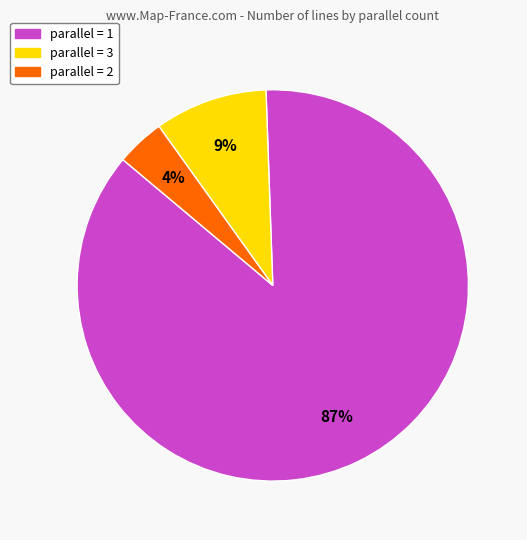

Which slice is the smallest?

parallel = 2